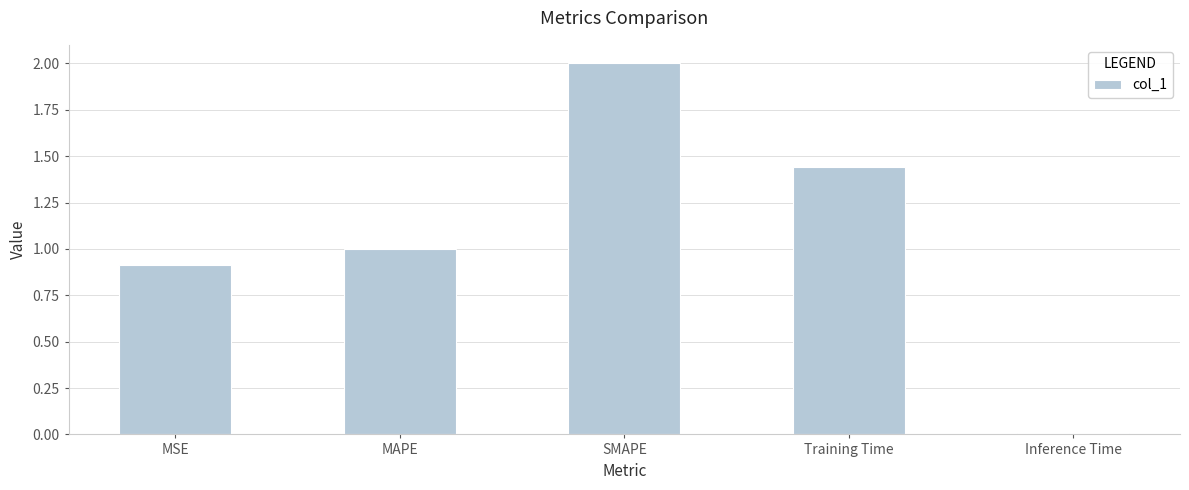

What is the difference between the values at Training Time and MSE?

0.5